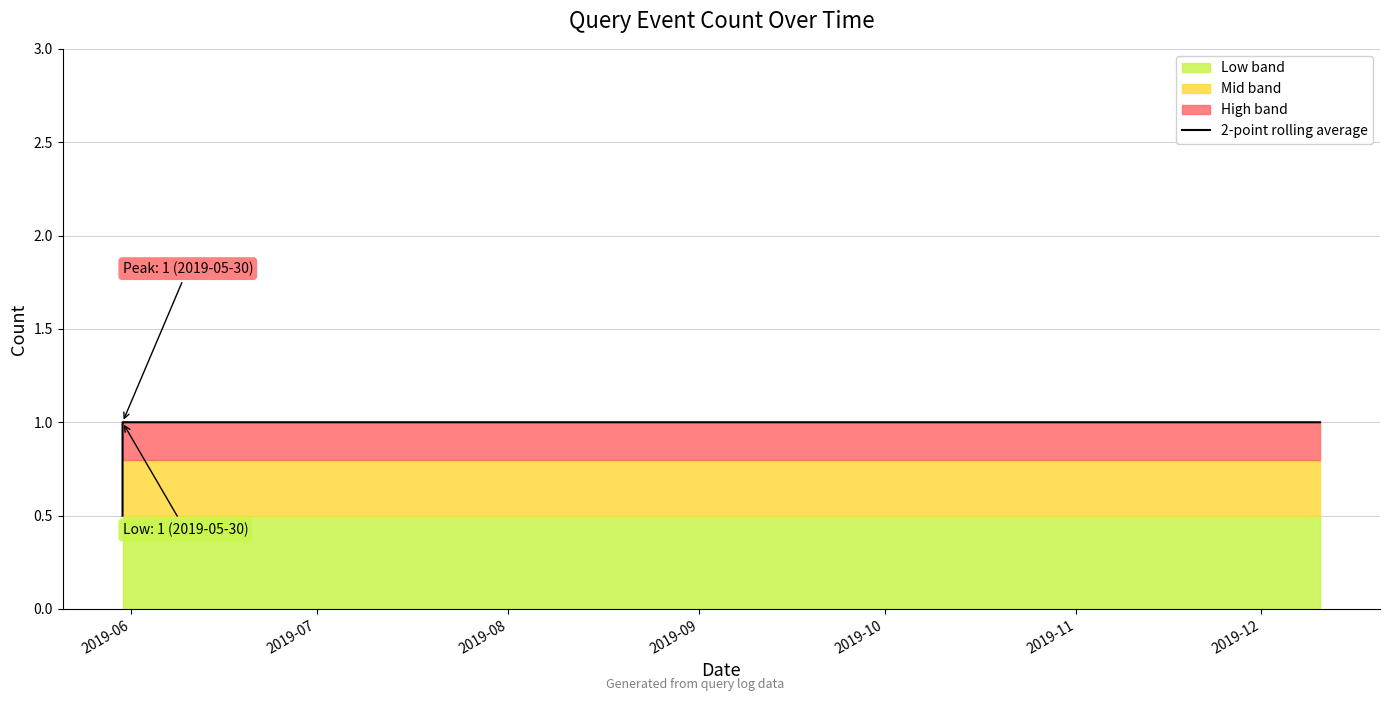

Count the values in the range 1 to 2.

5